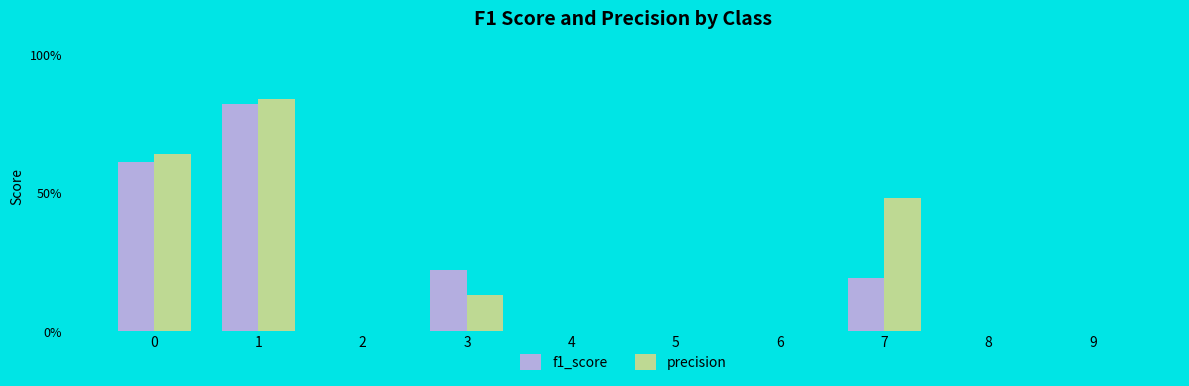

How many positive values does the f1_score series have?

4